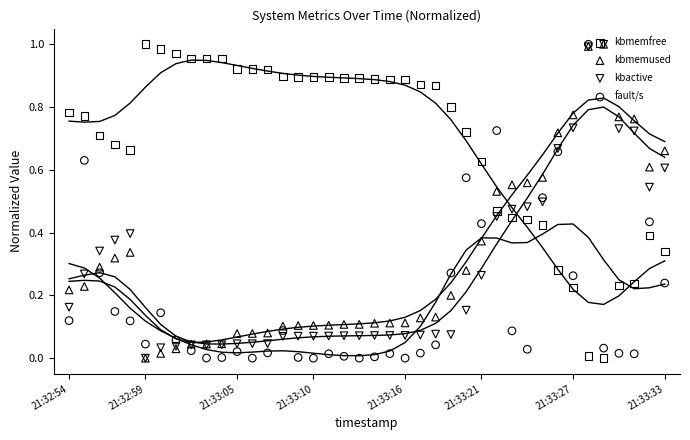

At how many categories does at least one series exceed 0?

40